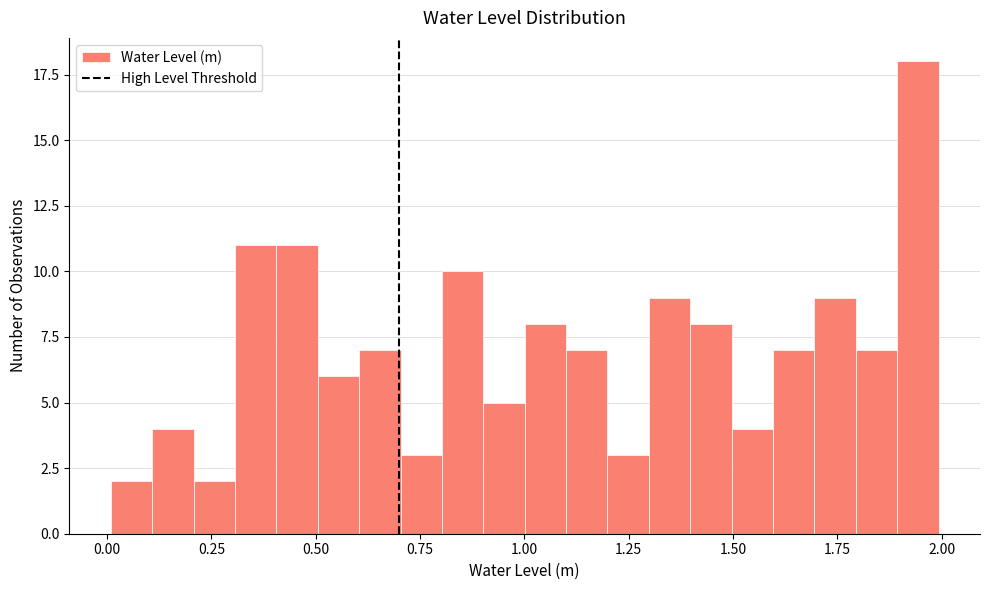

Around what value on the x-axis is the tallest bar? Give the approximate position of its centre, as read against the axis.

1.95